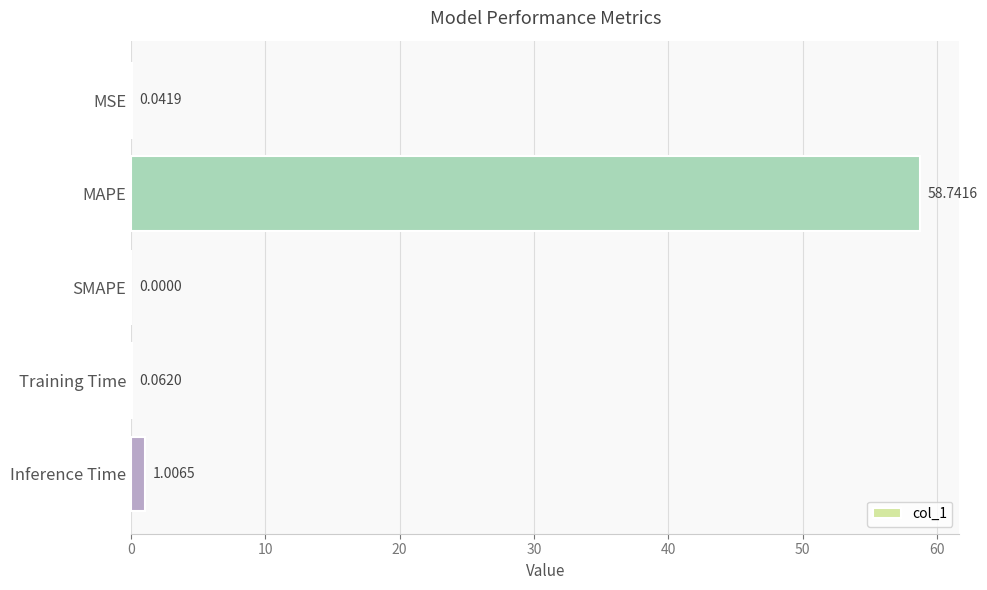

What is the sum of the values at MAPE and MSE?

58.8